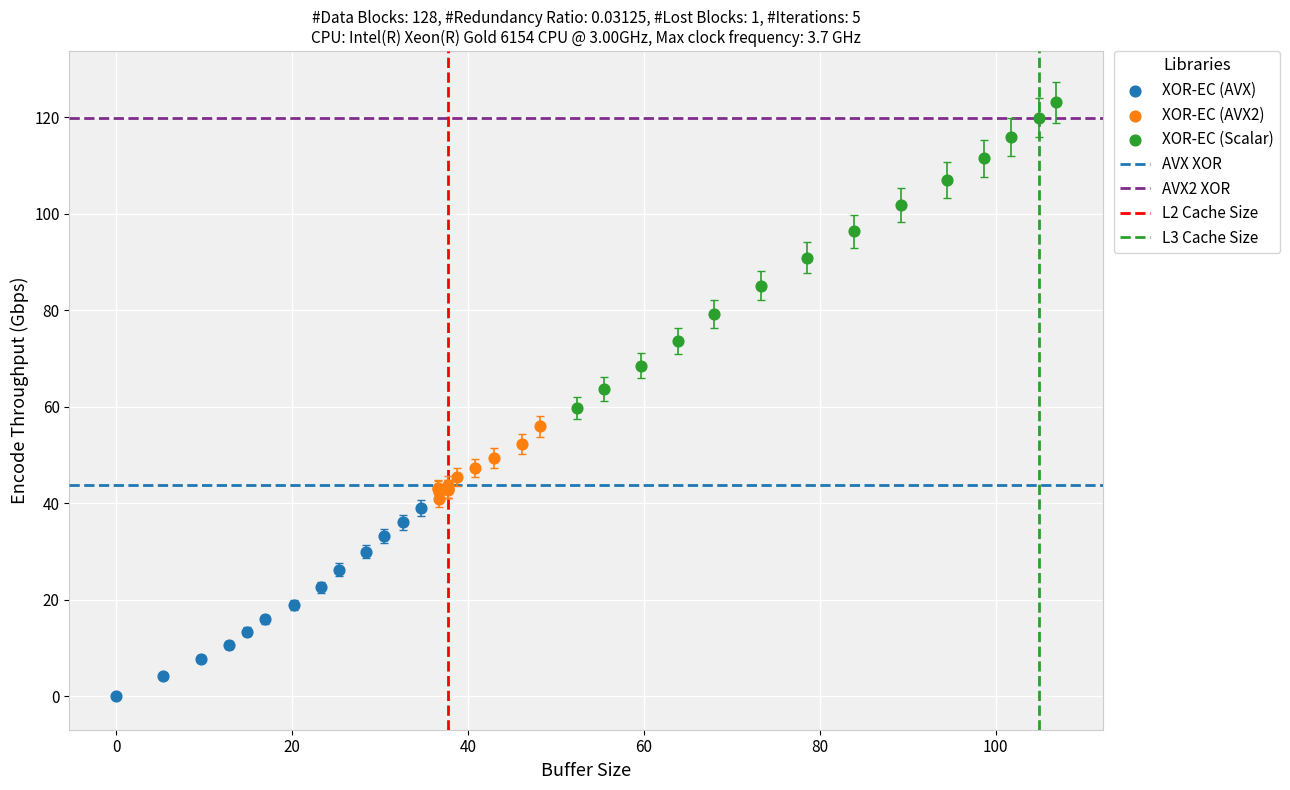

Which series reaches the maximum Y coordinate?

XOR-EC (Scalar)